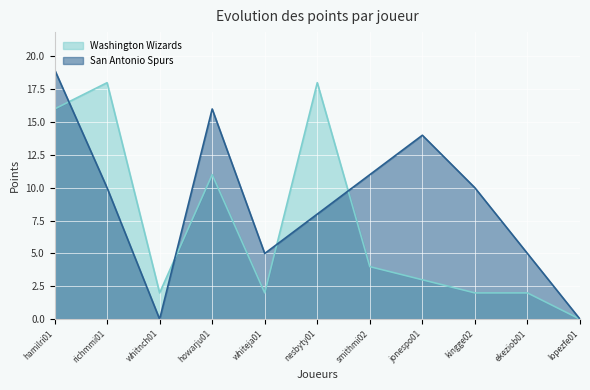

Where is the first local minimum for Washington Wizards?

whitnch01